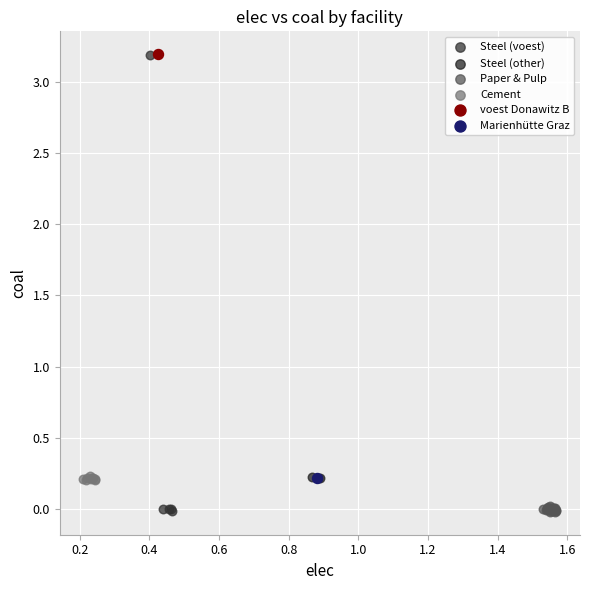

What are all the series names shown in the legend?

Steel (voest), Steel (other), Paper & Pulp, Cement, voest Donawitz B, Marienhütte Graz